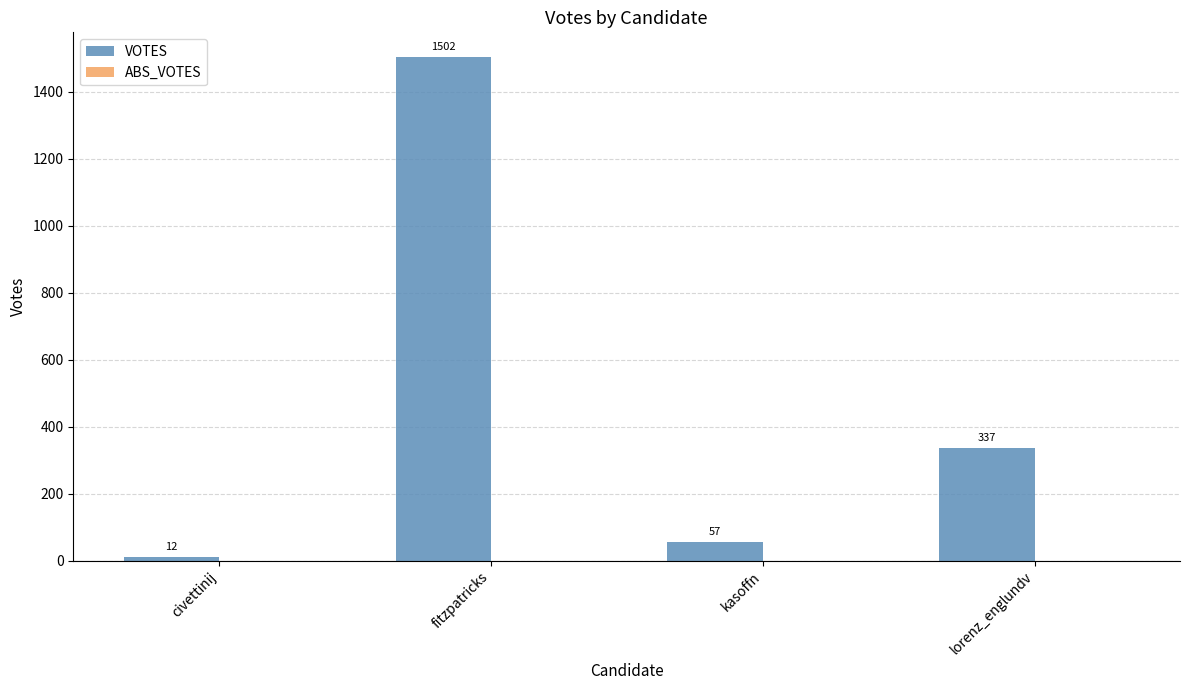

What is the change in value from civettinij to fitzpatricks?

+1490